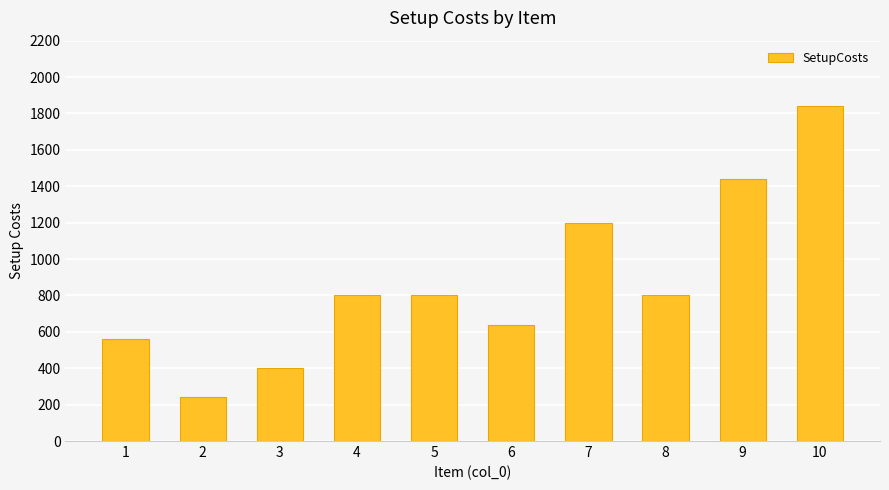

What is the sum of all values?

8720